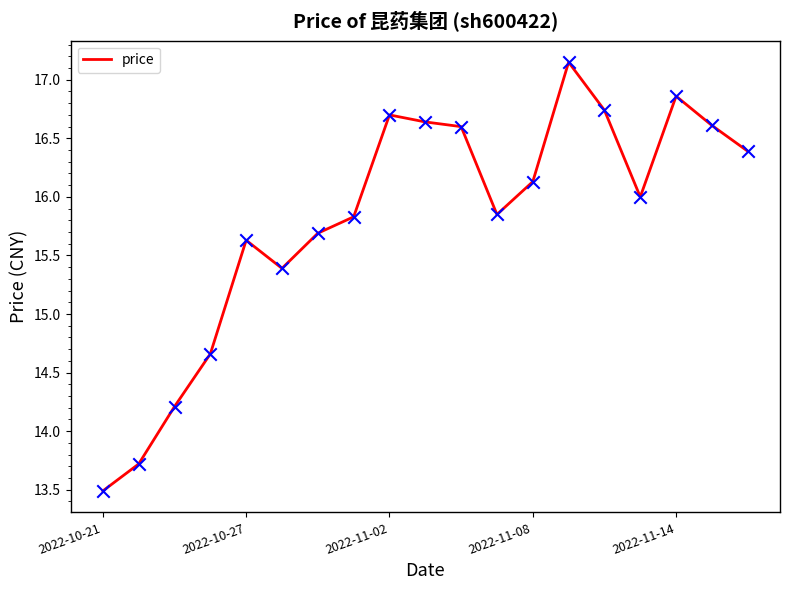

What is the difference between the maximum and minimum values?

3.7